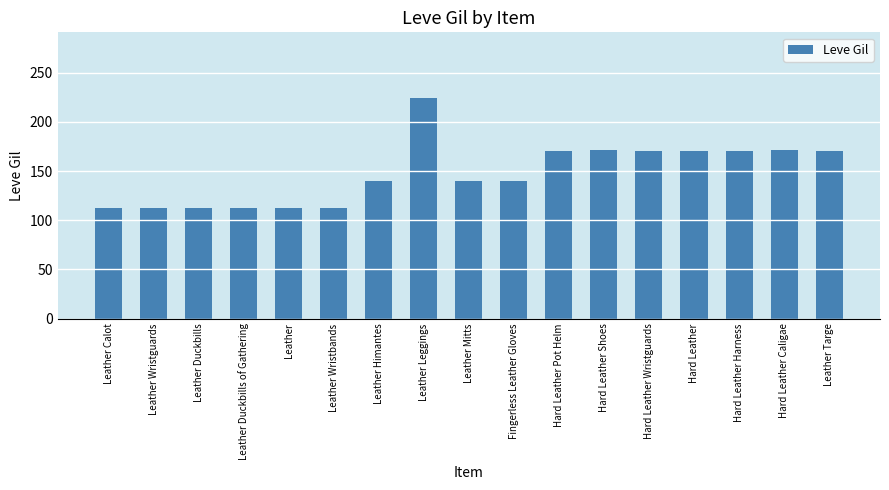

How many data points are less than 140?

6